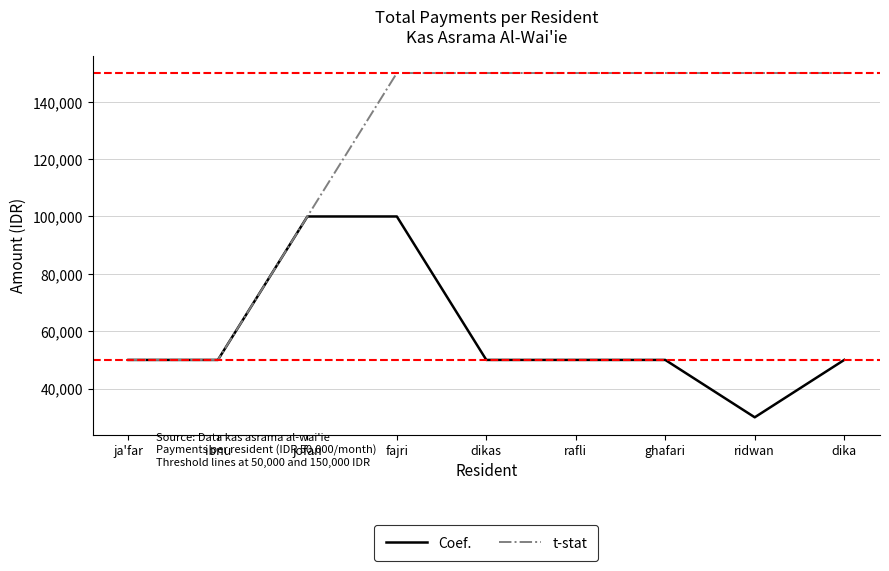

Between ibnu and fajri, which series saw the biggest shift?

t-stat